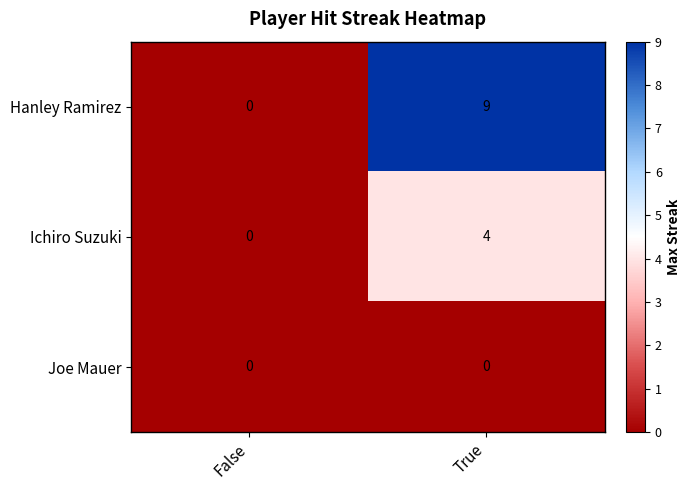

Which category has the highest value across all series?

True